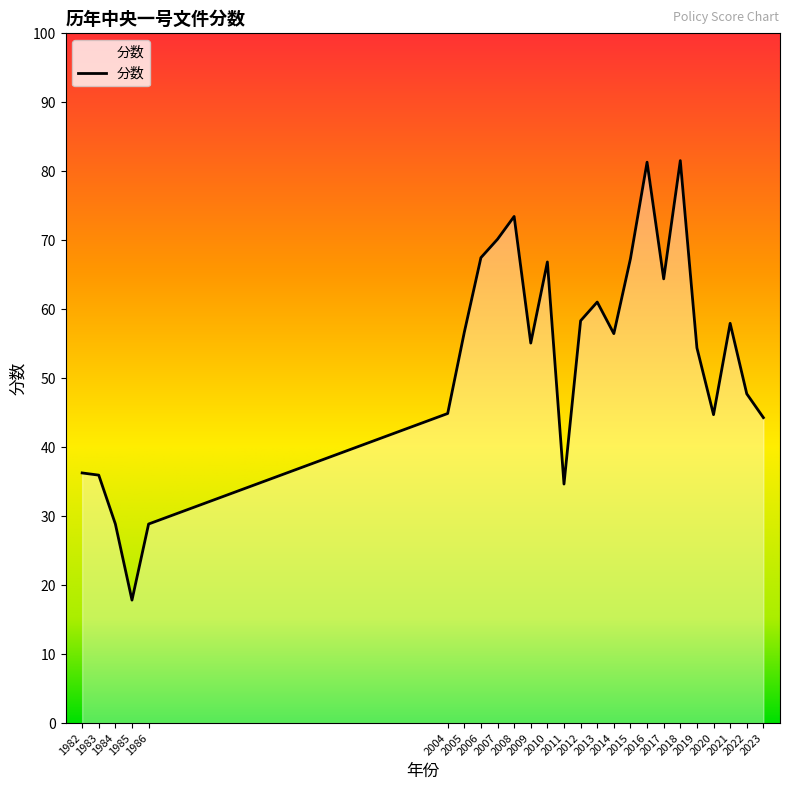

Where is the data nearest to the value 49?

2022